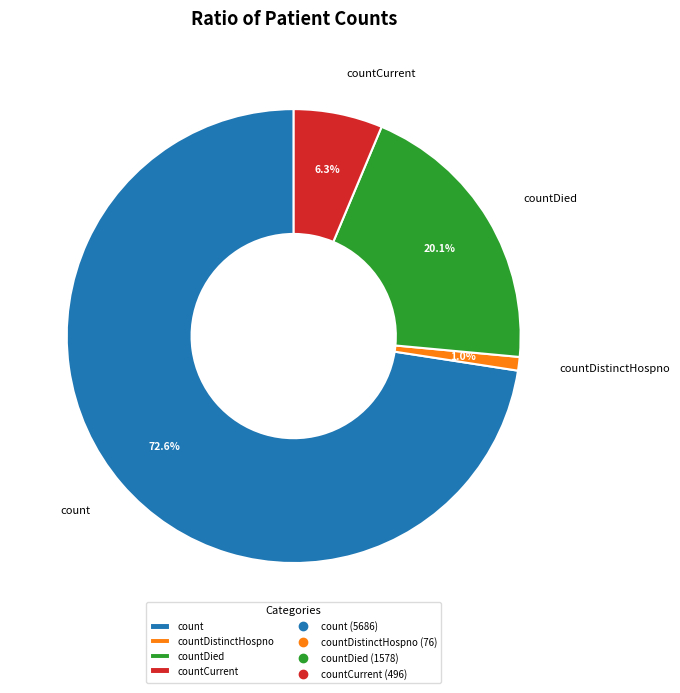

To the nearest percent, what is the average slice percentage?

25%